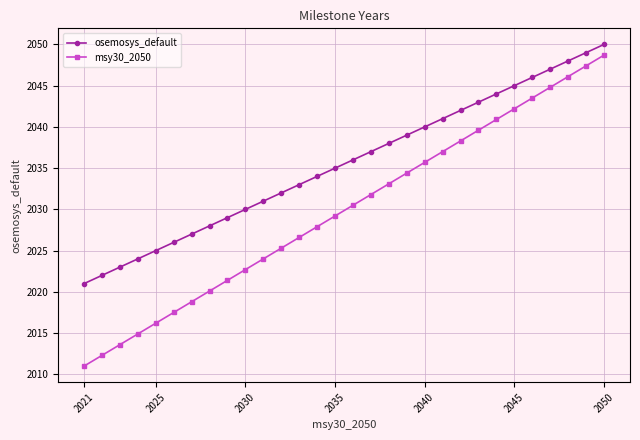

At how many categories does at least one series exceed 2013?

30